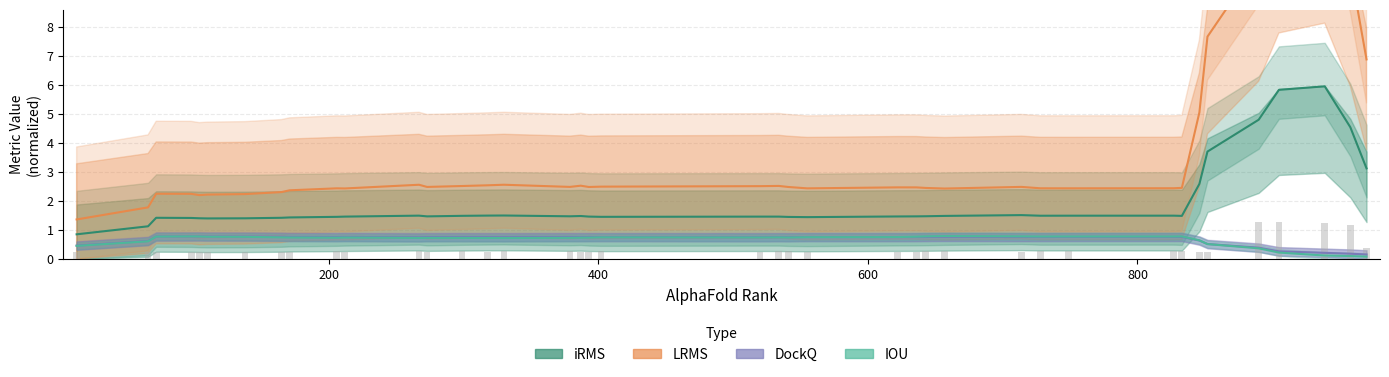

Is it true that LRMS equals 12.8 at 34?

False